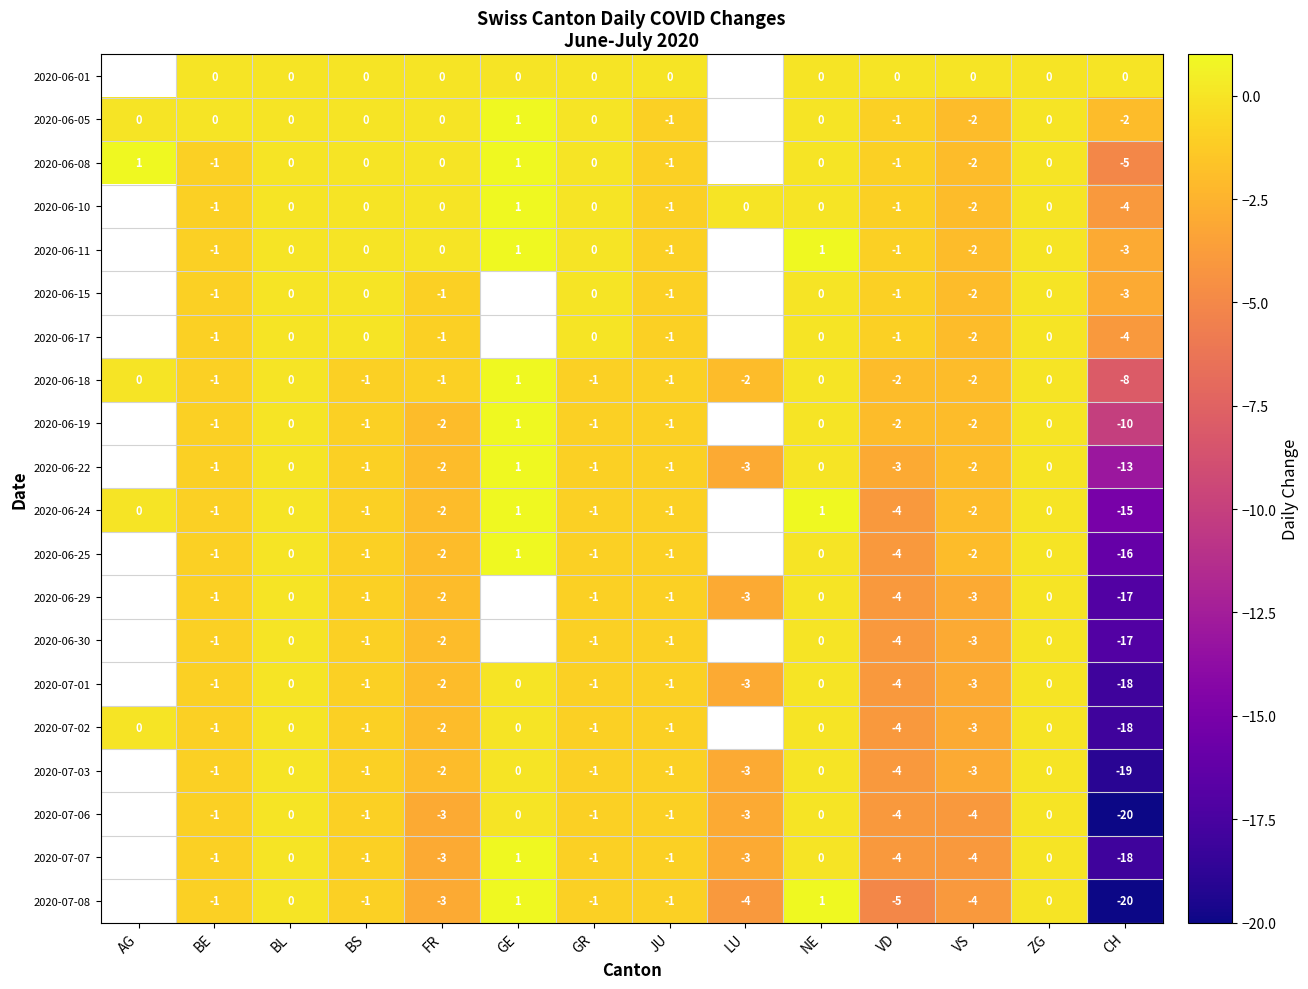

Which category has the lowest value in the 2020-06-18 series?

CH